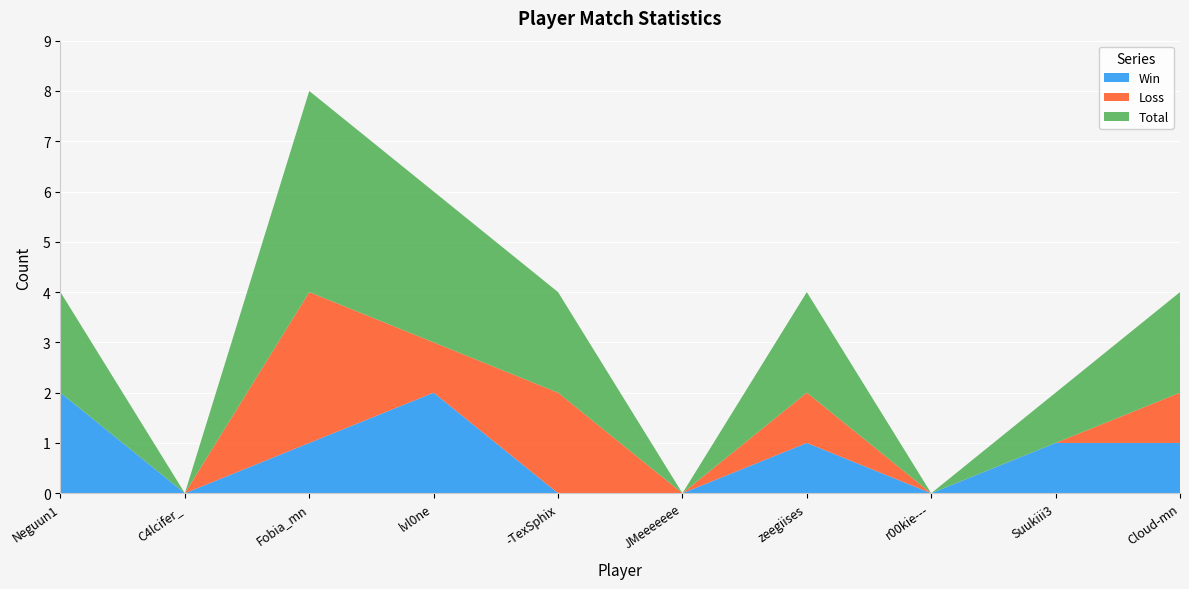

Reading right to left, transcribe all the data shown in this chart.

Win: Cloud-mn=1	Suukiii3=1	r00kie---=0	zeegiises=1	JMeeeeeee=0	-TexSphix=0	lvl0ne=2	Fobia_mn=1	C4lcifer_=0	Neguun1=2
Loss: Cloud-mn=1	Suukiii3=0	r00kie---=0	zeegiises=1	JMeeeeeee=0	-TexSphix=2	lvl0ne=1	Fobia_mn=3	C4lcifer_=0	Neguun1=0
Total: Cloud-mn=2	Suukiii3=1	r00kie---=0	zeegiises=2	JMeeeeeee=0	-TexSphix=2	lvl0ne=3	Fobia_mn=4	C4lcifer_=0	Neguun1=2